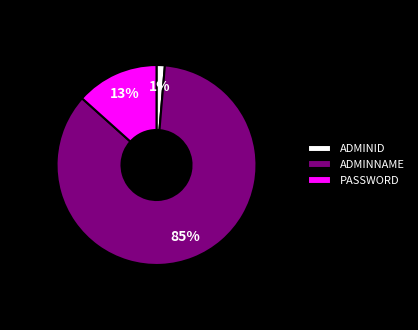

To the nearest percent, what is the difference between the PASSWORD and ADMINID slice percentages?

12%